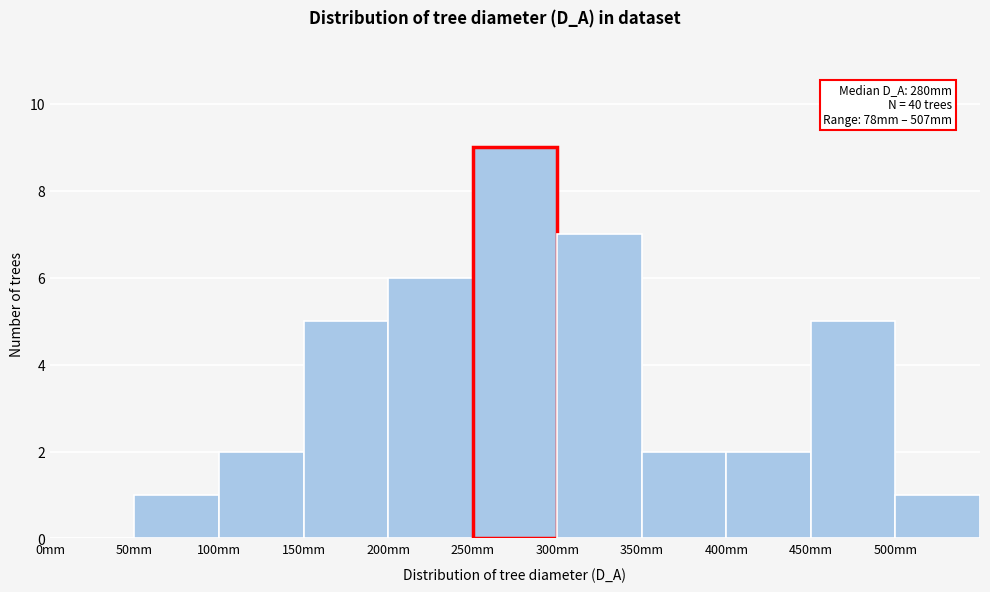

Which range on the x-axis has the tallest bar?

250 to 300